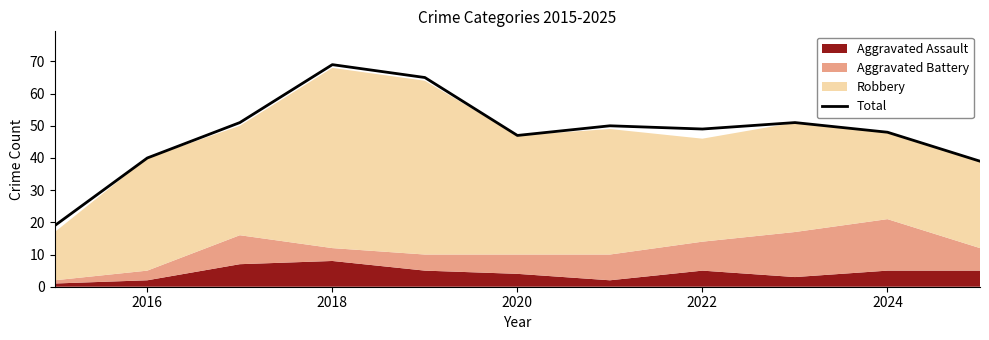

At which label does Total reach its peak?

2018